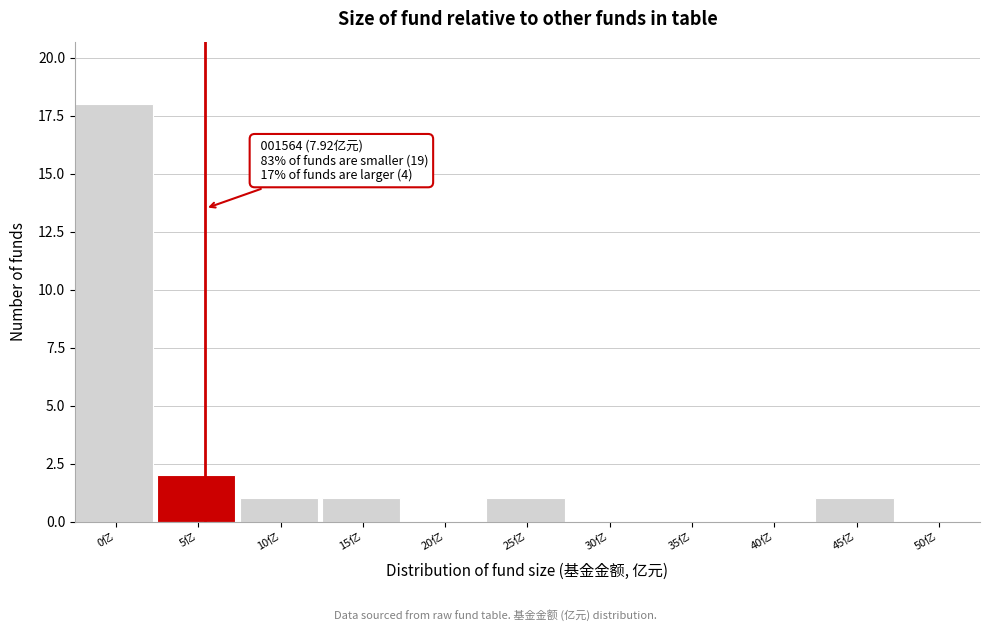

Reading right to left, transcribe all the data shown in this chart.

50亿=0	45亿=1	40亿=0	35亿=0	30亿=0	25亿=1	20亿=0	15亿=1	10亿=1	5亿=2	0亿=18